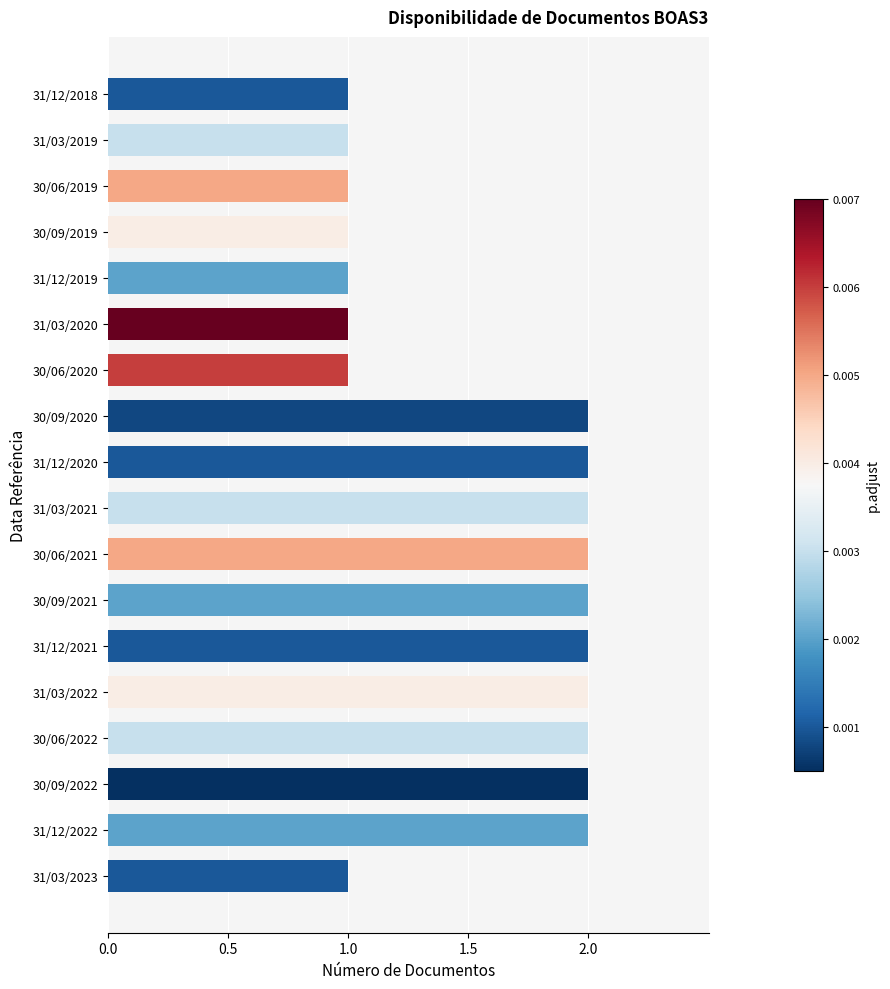

The value at 31/12/2021 is 2. True or false?

True